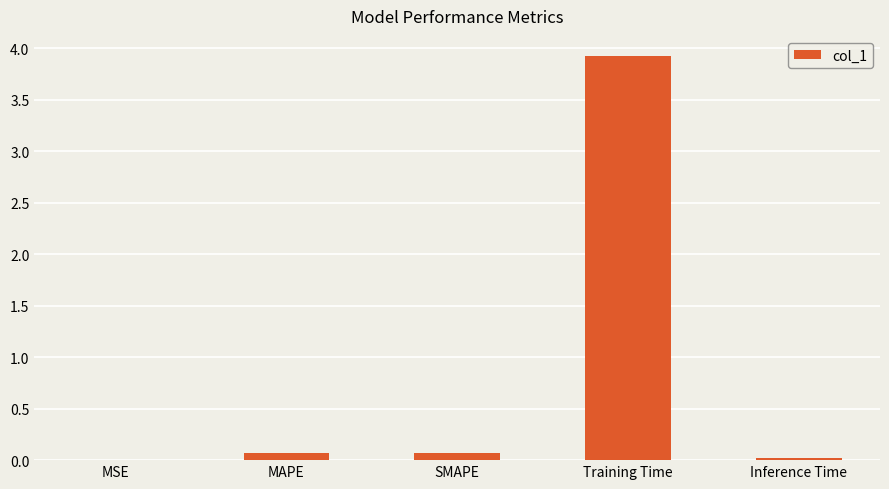

What is the maximum value shown in the chart?

3.9